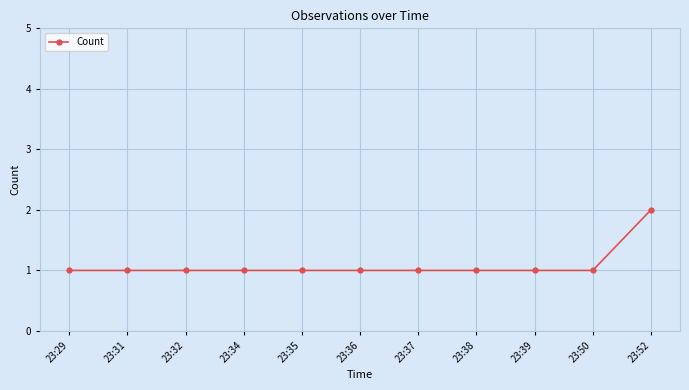

What is the average value?

1